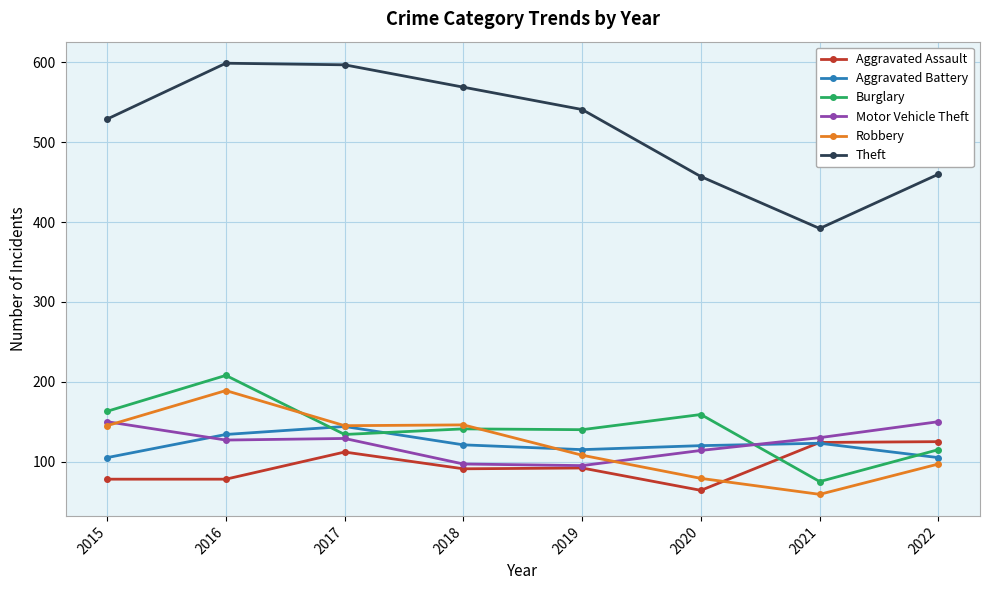

What is the maximum value for Theft?

599